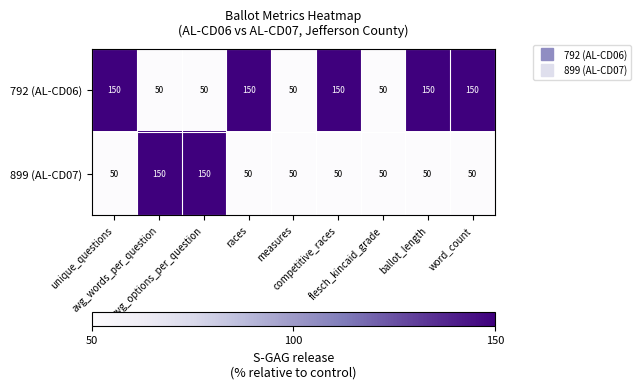

What is the difference between the maximum and minimum values in the 792 (AL-CD06) series?

100